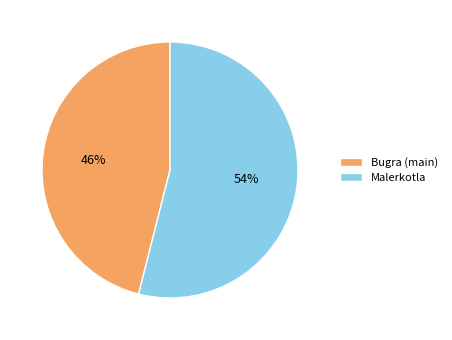

To the nearest percent, what is the difference between the largest and smallest slice percentages?

8%